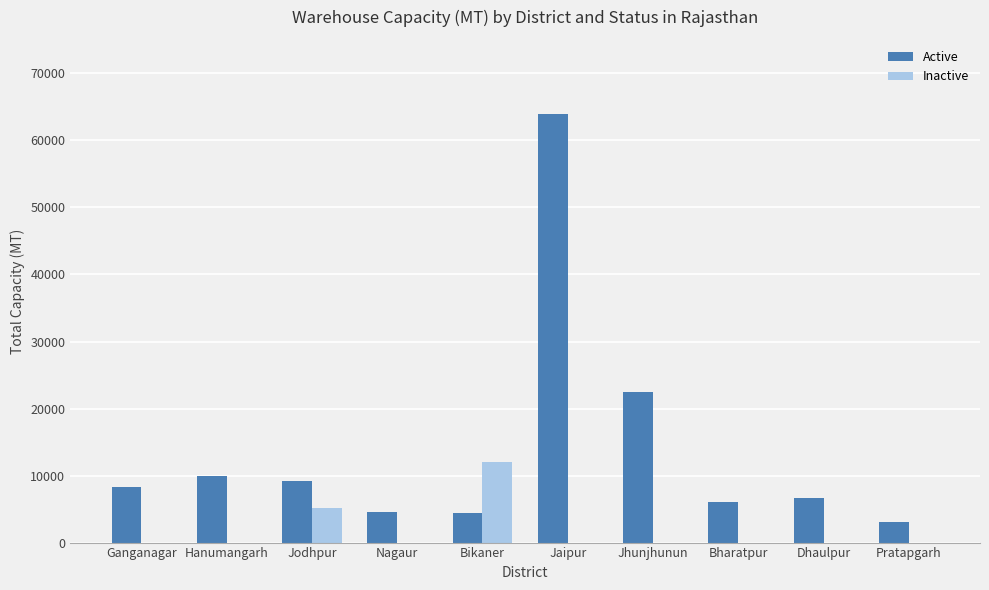

How many groups of bars are there?

10